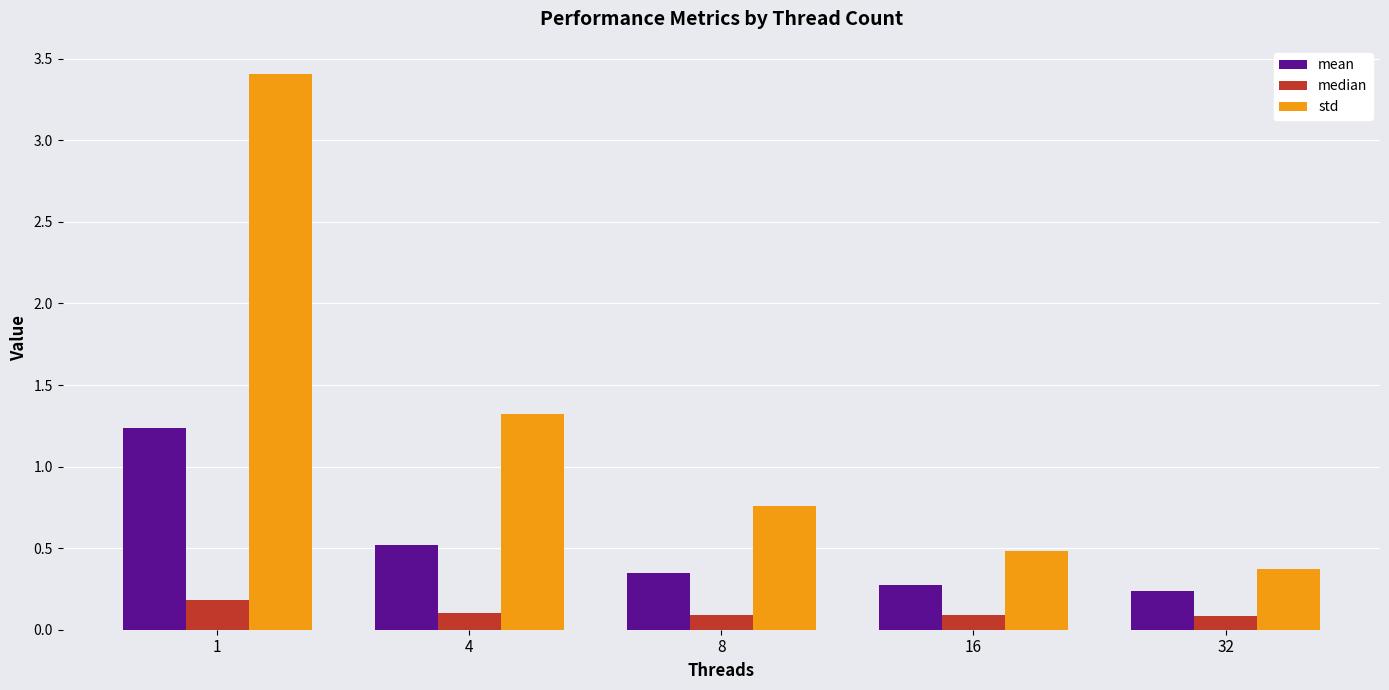

What is the maximum value for std?

3.4